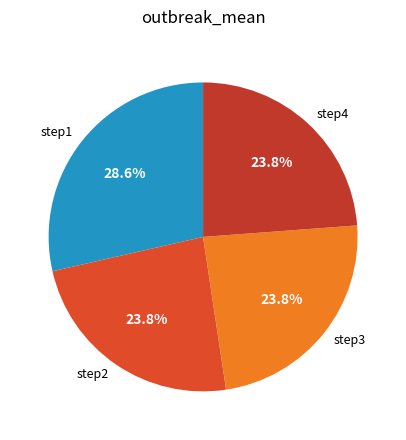

Is there any slice that represents more than half of the pie?

No